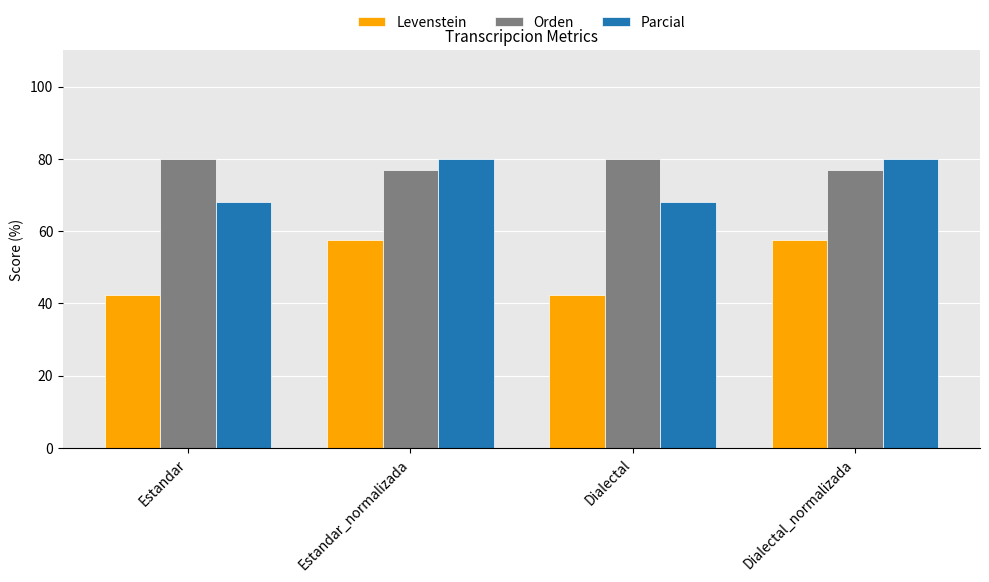

How many bars are there in each group?

3